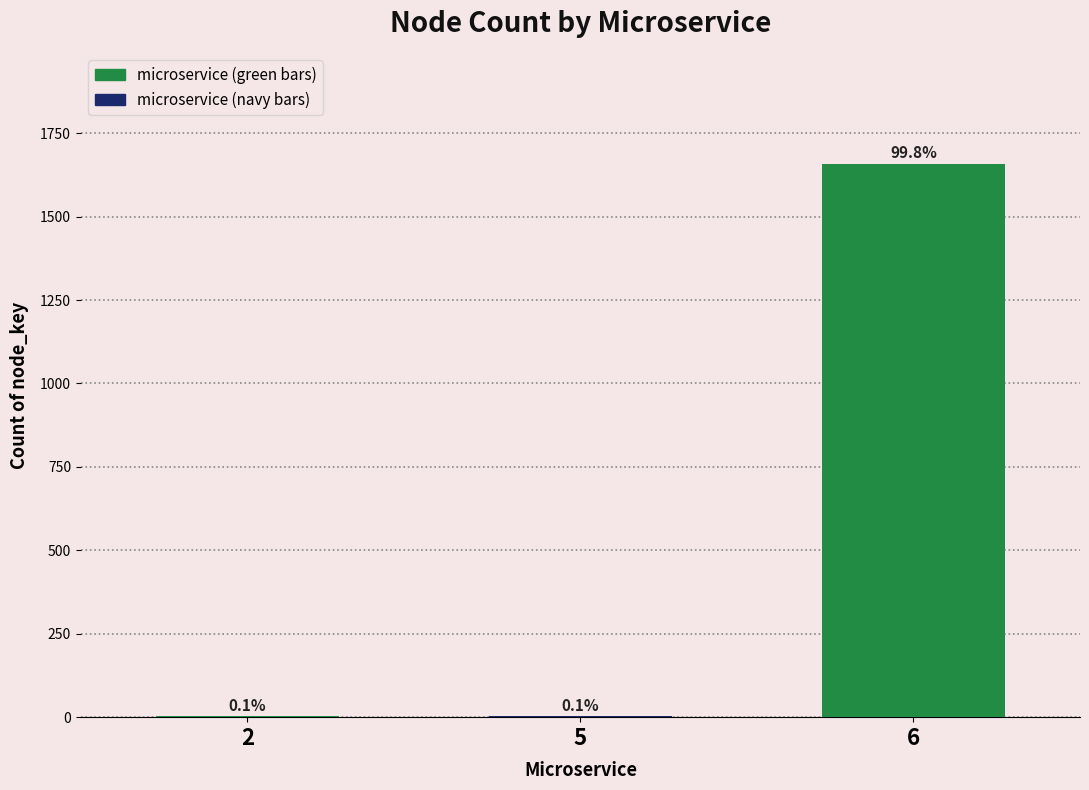

Are the bars horizontal?

No